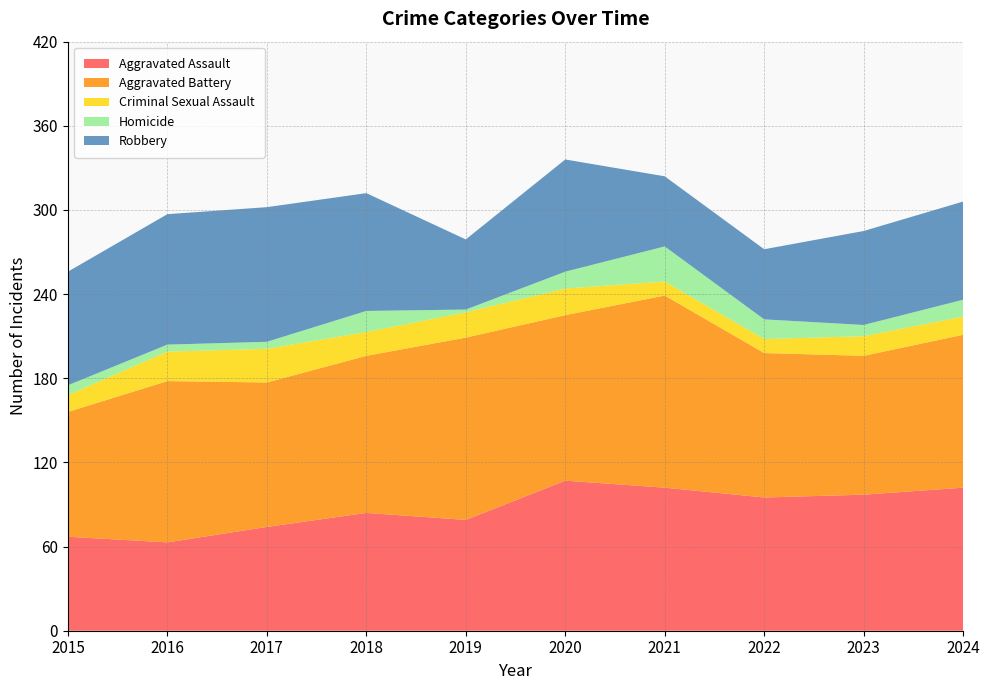

Reading left to right, list all the values displayed in this chart.

Aggravated Assault: 67	63	74	84	79	107	102	95	97	102
Aggravated Battery: 89	115	103	112	130	118	137	103	99	109
Criminal Sexual Assault: 12	21	24	17	18	19	10	10	14	13
Homicide: 7	5	5	15	2	12	25	14	8	12
Robbery: 81	93	96	84	50	80	50	50	67	70